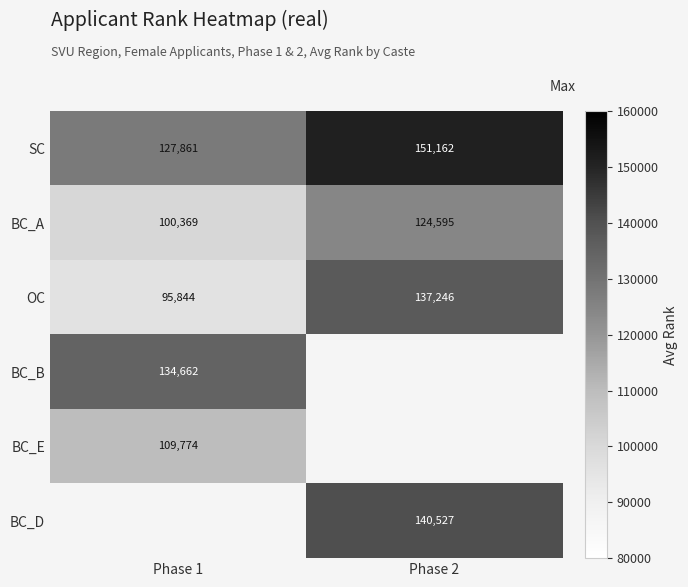

What is the sum of all OC values?

233090.0